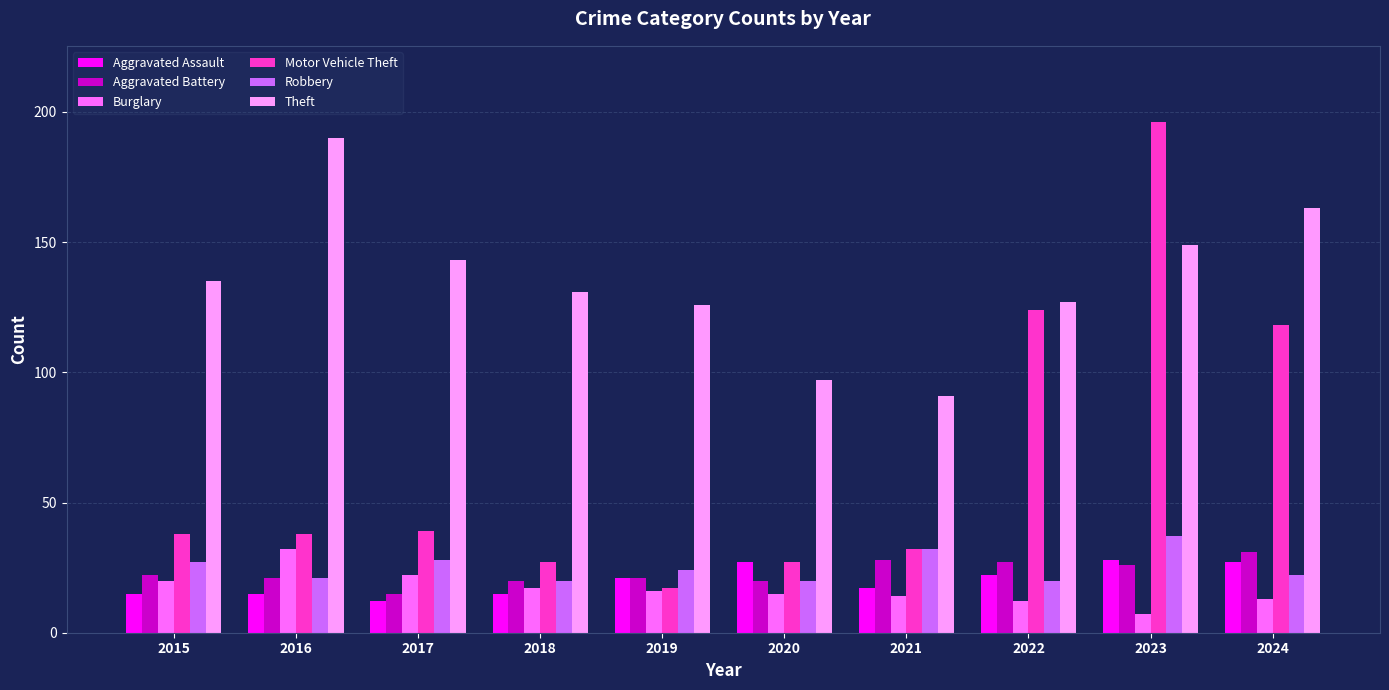

The Aggravated Assault series shows 27 at 2020. True or false?

True